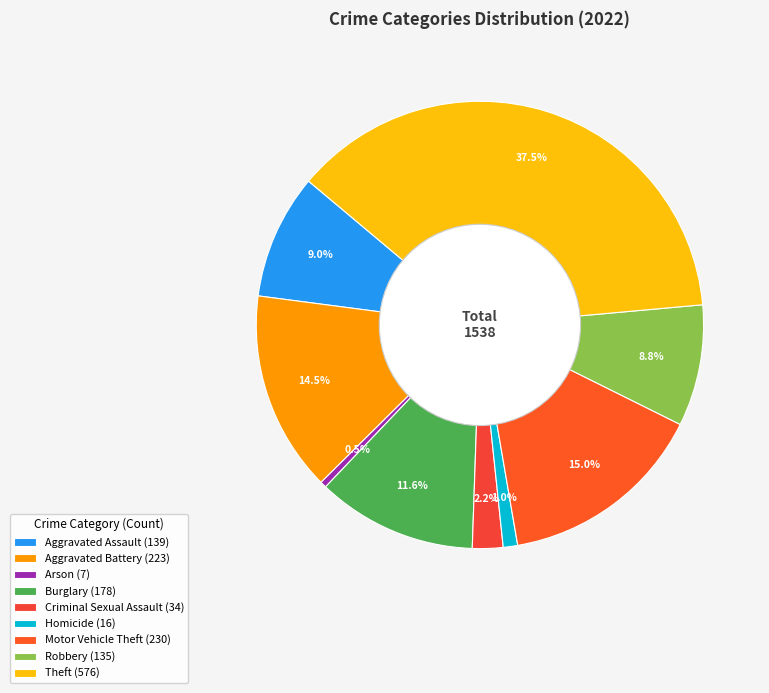

What is the smallest slice in the pie chart?

Arson